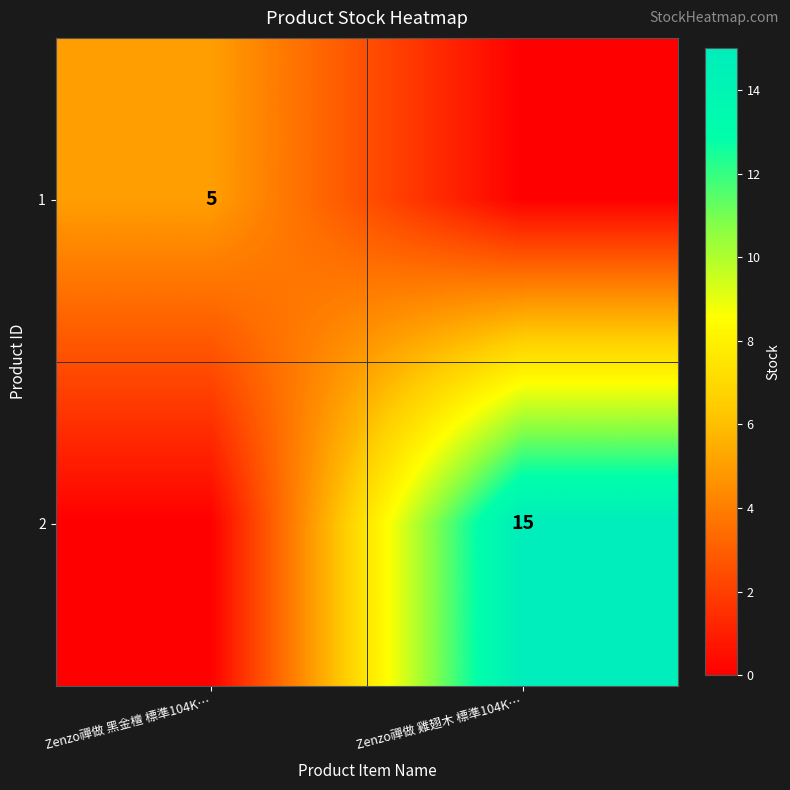

True or false: 2 has a value of 20 at Zenzo禪做 雞翅木 標準104K….

False